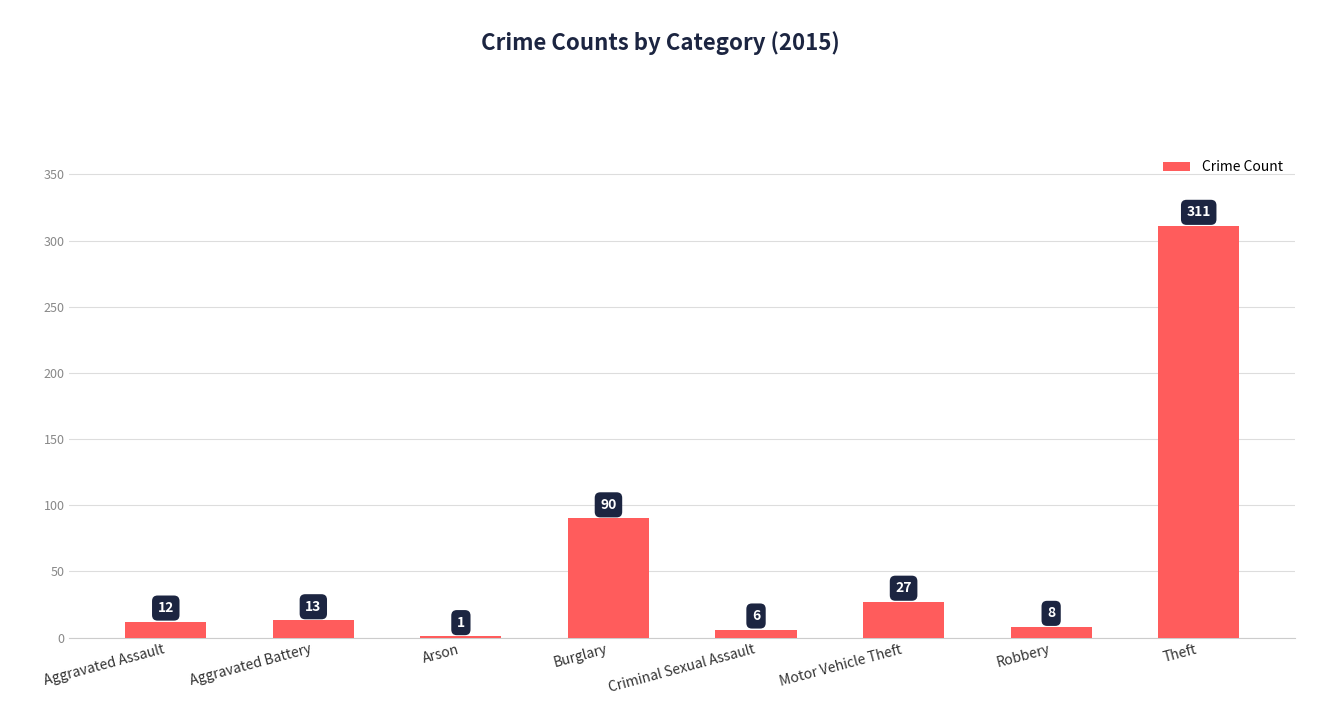

True or false: the data shows 147 at Burglary.

False